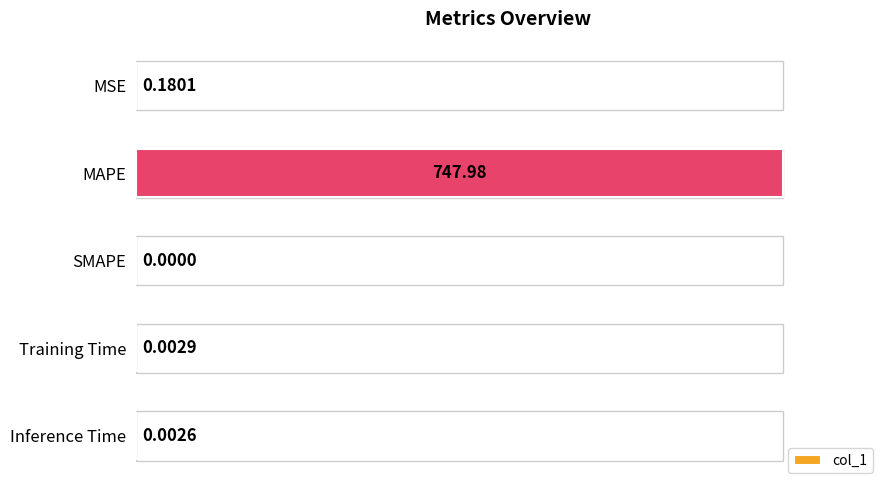

What is the sum of all values?

1.0